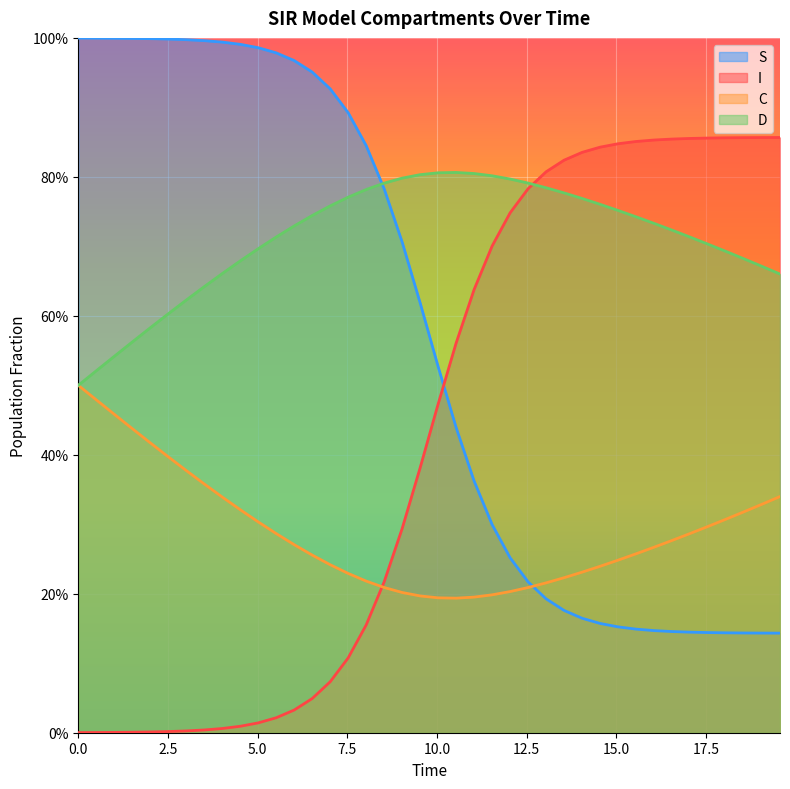

How many data points does each series have?

40